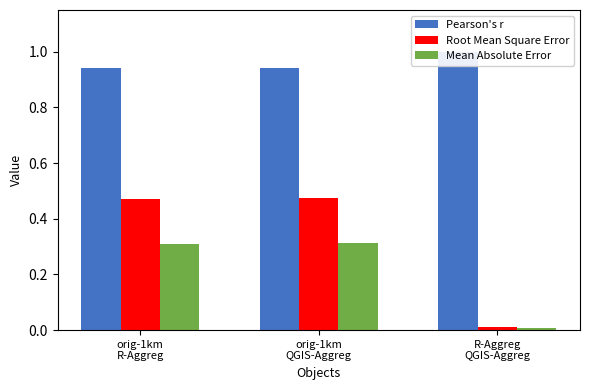

Which category has the highest value in the Root Mean Square Error series?

orig-1km
QGIS-Aggreg